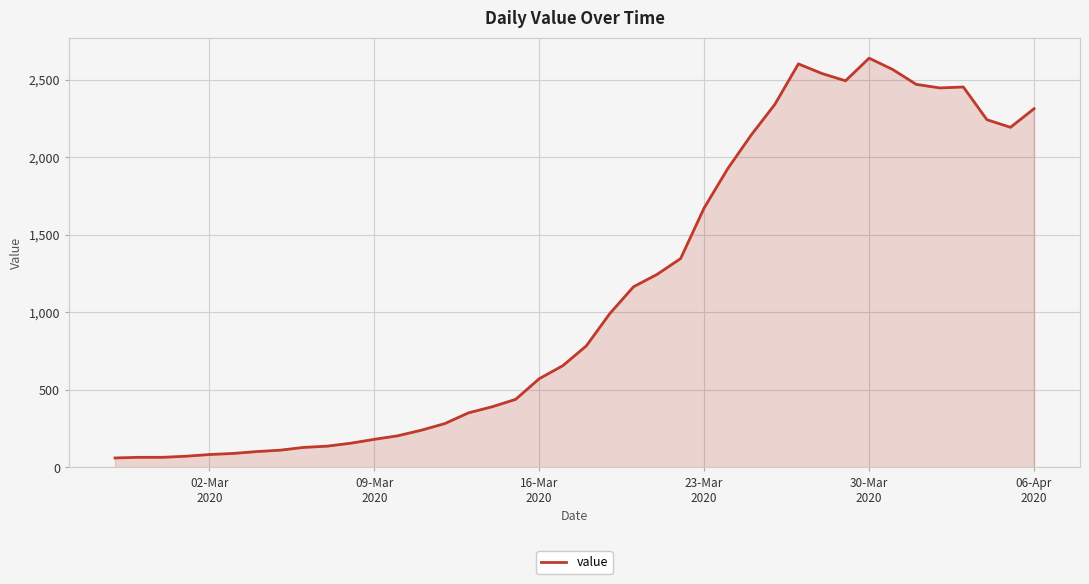

What is the sum of all values?

44980